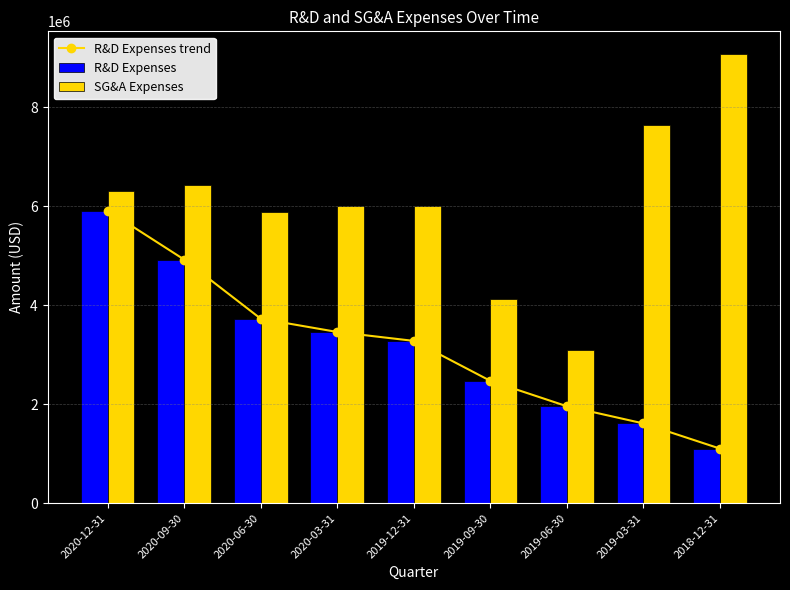

List the series in order of their peak value, highest first.

SG&A Expenses, R&D Expenses trend, R&D Expenses